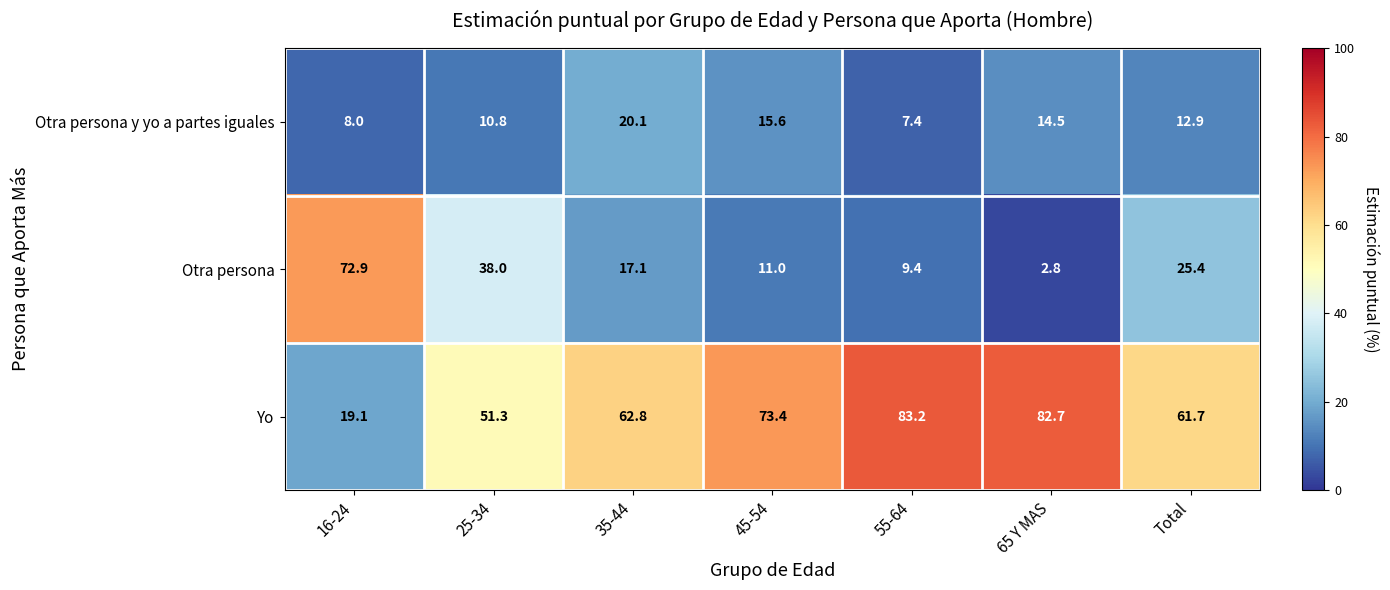

Reading left to right, transcribe all the data shown in this chart.

Otra persona y yo a partes iguales: 8.0	10.8	20.1	15.6	7.4	14.5	12.9
Otra persona: 72.9	38.0	17.1	11.0	9.4	2.8	25.4
Yo: 19.1	51.3	62.8	73.4	83.2	82.7	61.7